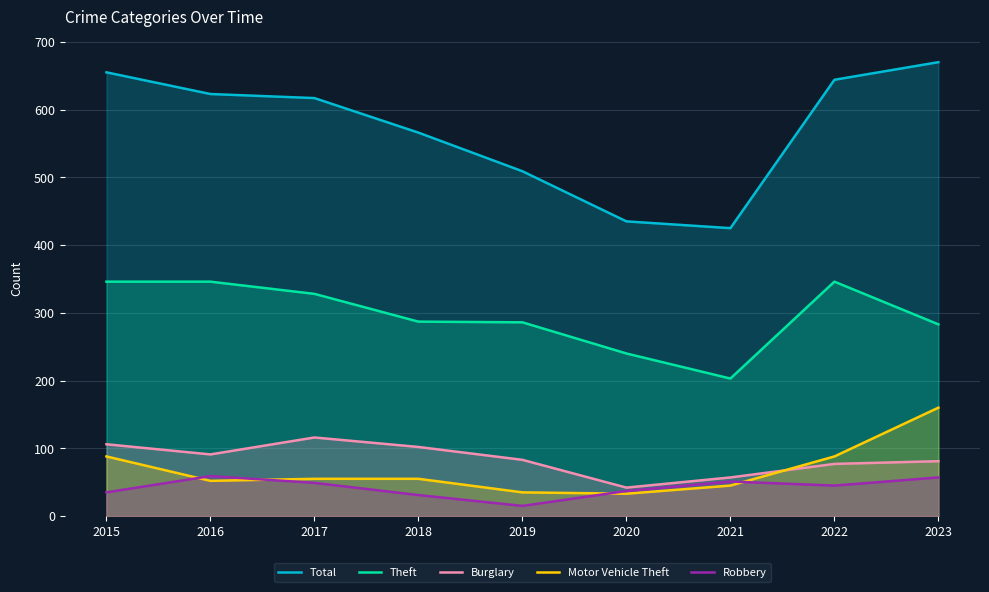

At which category does Total reach its first local valley?

2021